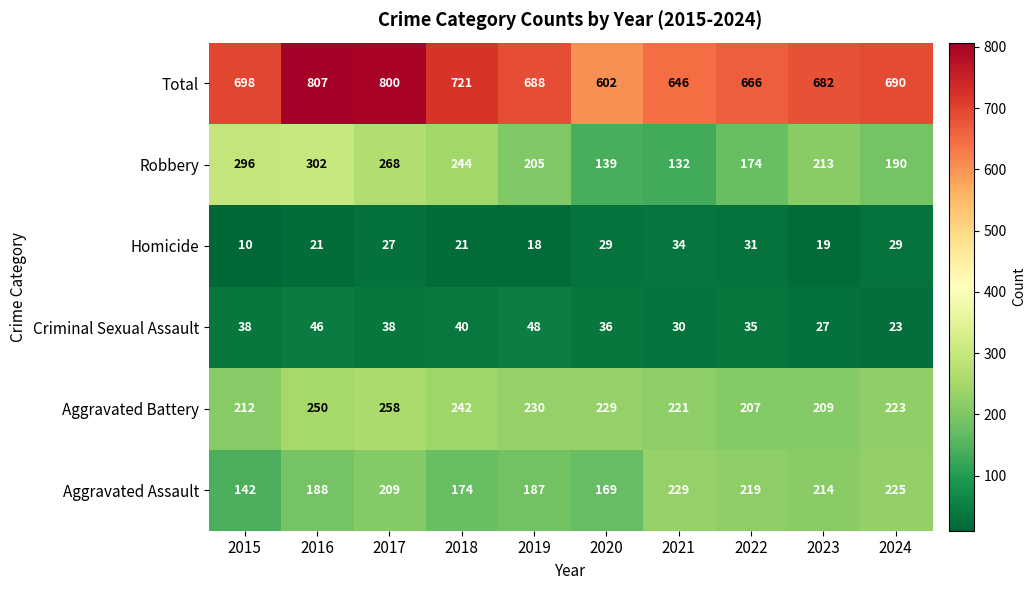

Which series has the largest total across all categories?

Total